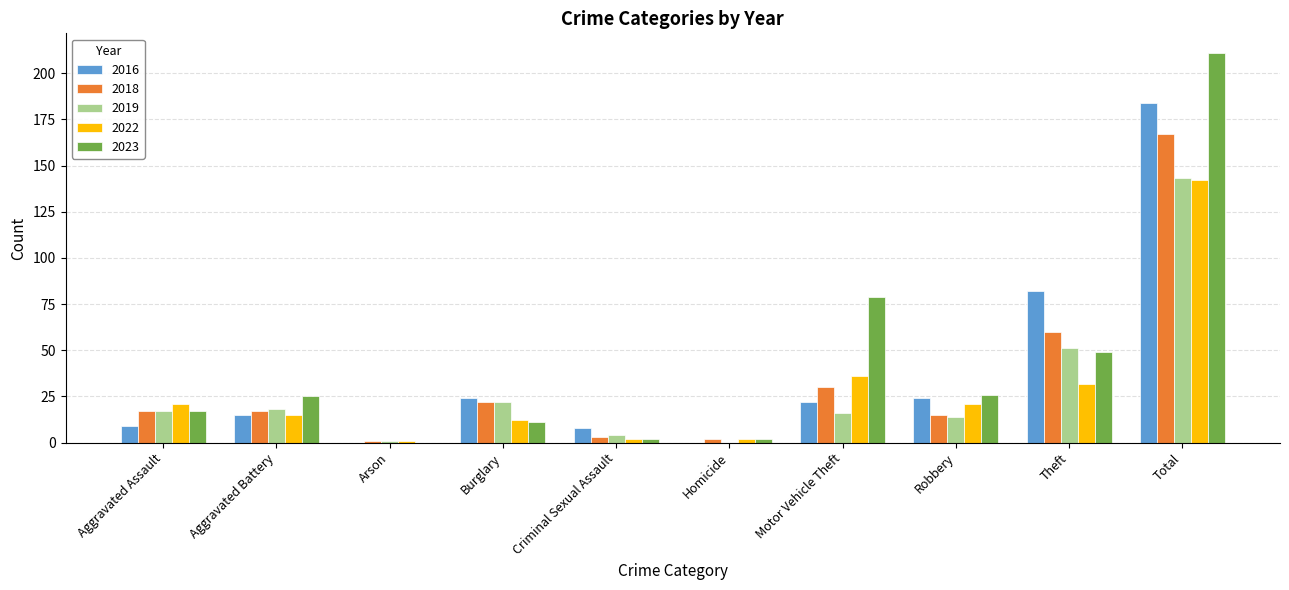

Is it true that 2018 equals 8 at Motor Vehicle Theft?

False